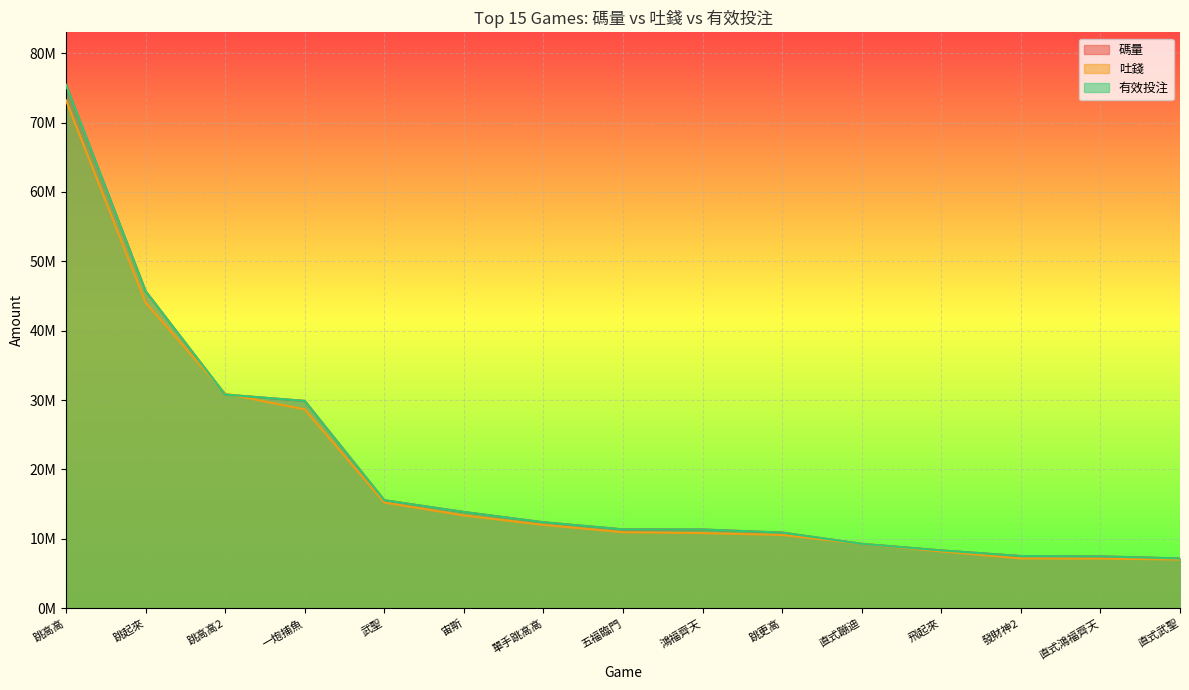

At which label does 吐錢 first exceed 10958591?

跳高高